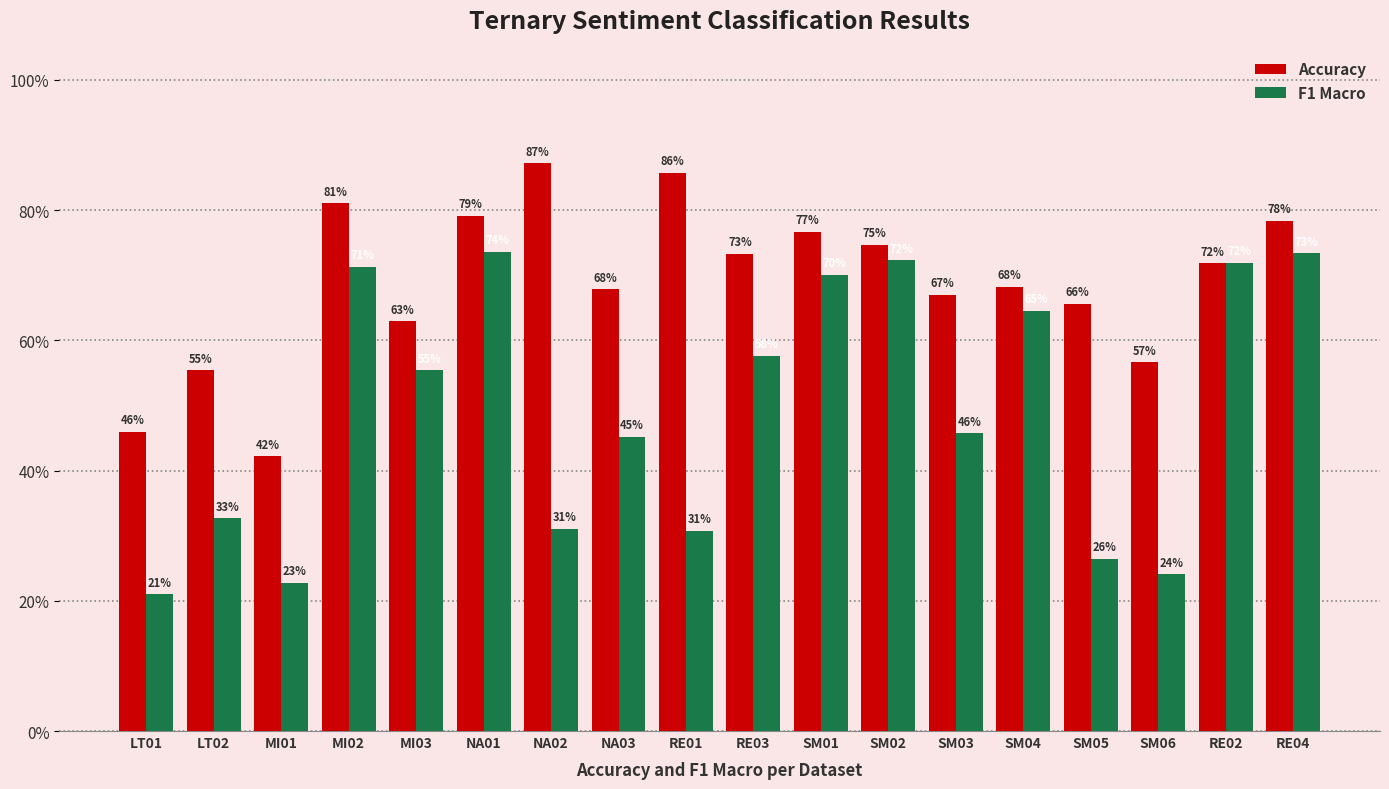

Does the chart contain any negative values?

No